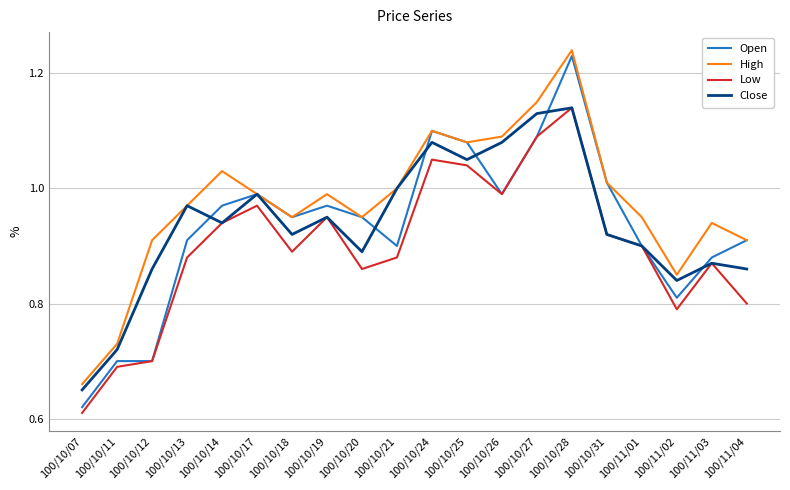

At which category does the chart reach its peak across all series?

100/10/28